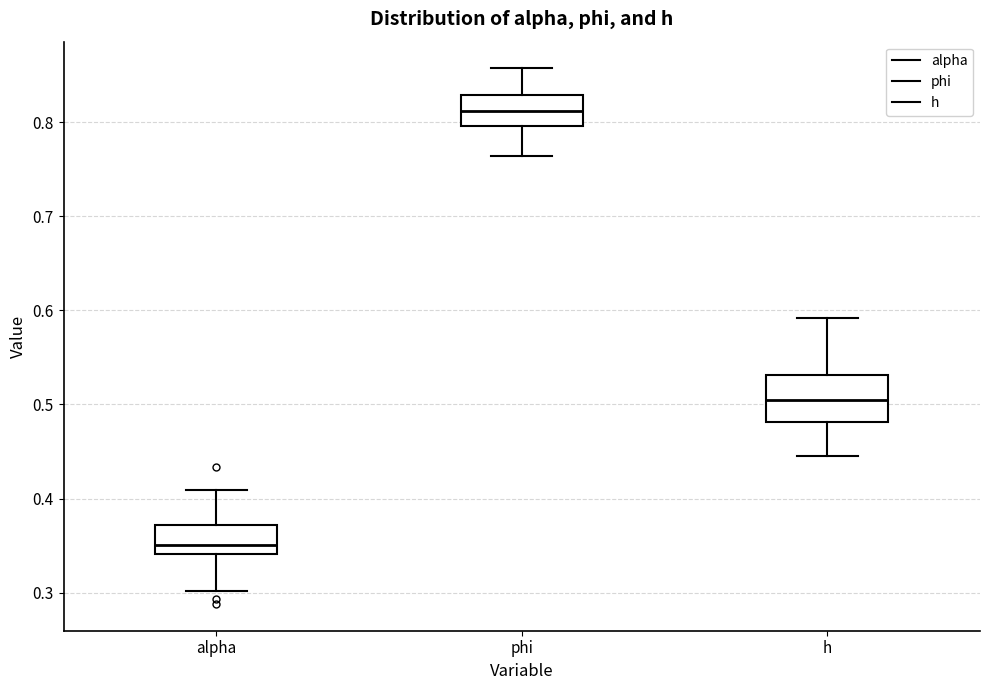

Reading left to right, read every box against the y-axis: the position of its median line, the range the box covers, and the ends of its whiskers. The values are not printed on the chart, so give them approximately, as read against the axis.

alpha: median 0.35, box 0.34 to 0.37, whiskers 0.30 to 0.41
phi: median 0.81, box 0.80 to 0.83, whiskers 0.76 to 0.86
h: median 0.50, box 0.48 to 0.53, whiskers 0.44 to 0.59